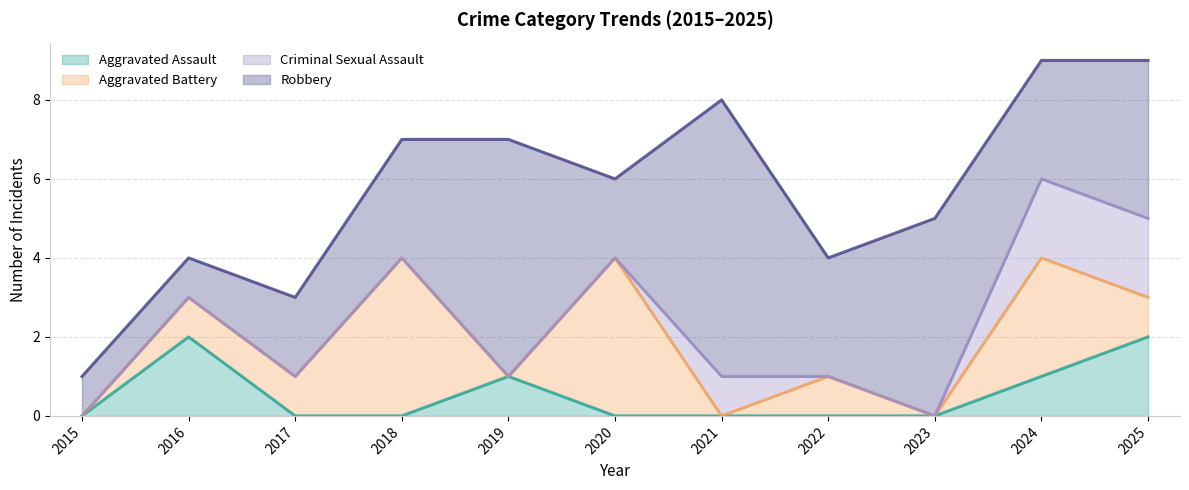

What are all the series names shown in the legend?

Aggravated Assault, Aggravated Battery, Criminal Sexual Assault, Robbery